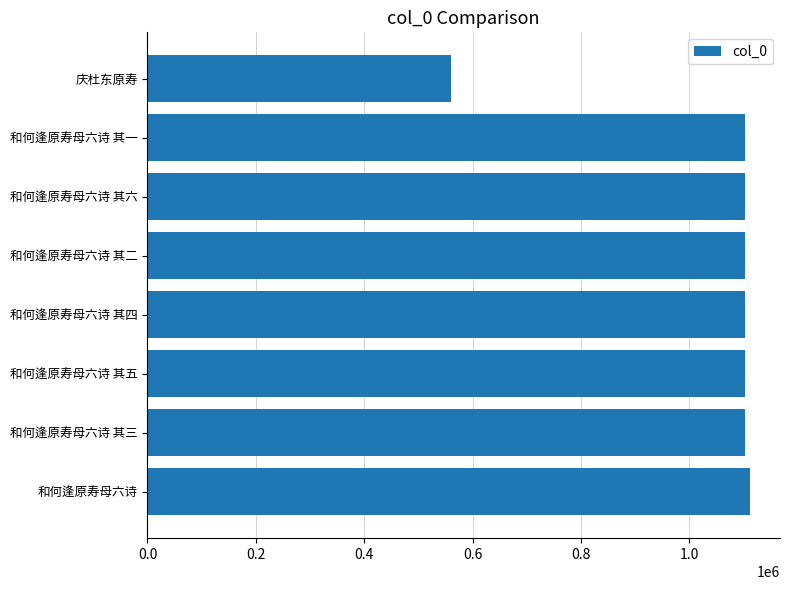

Approximately how many times larger is the value at 和何逢原寿母六诗 其四 compared to 和何逢原寿母六诗?

1.0